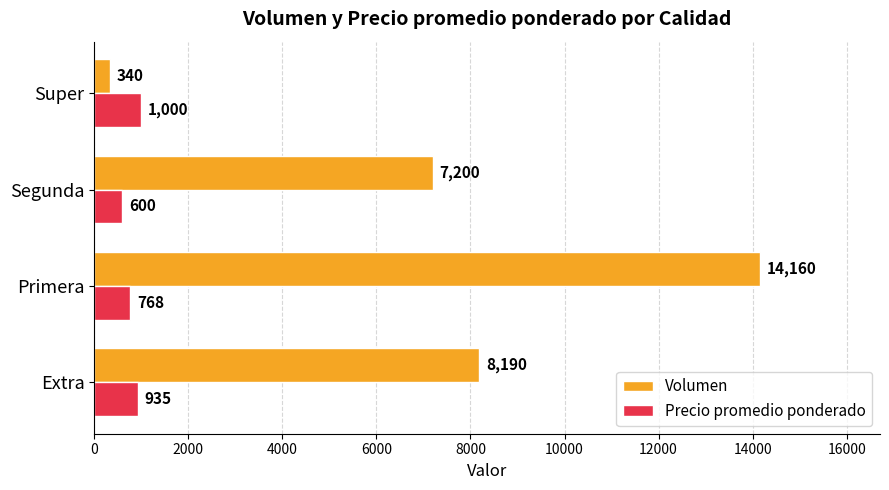

What is the difference between the Precio promedio ponderado values at Segunda and Primera?

168